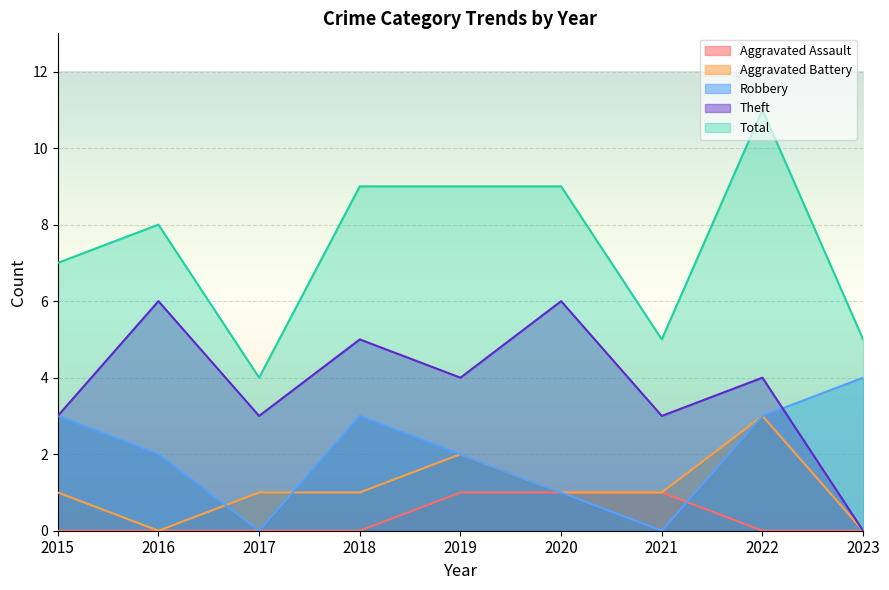

At 2015, list the series in order from largest to smallest.

Total, Robbery, Theft, Aggravated Battery, Aggravated Assault